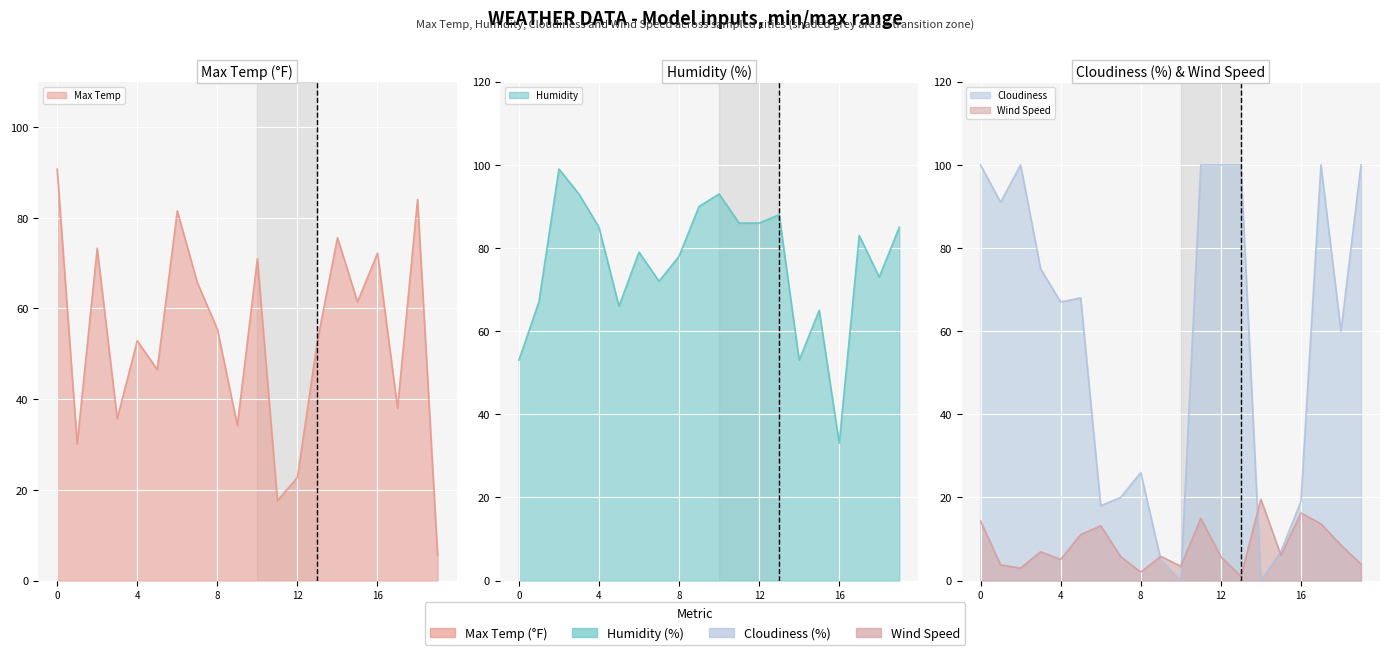

Where is the first local minimum for Max Temp?

1